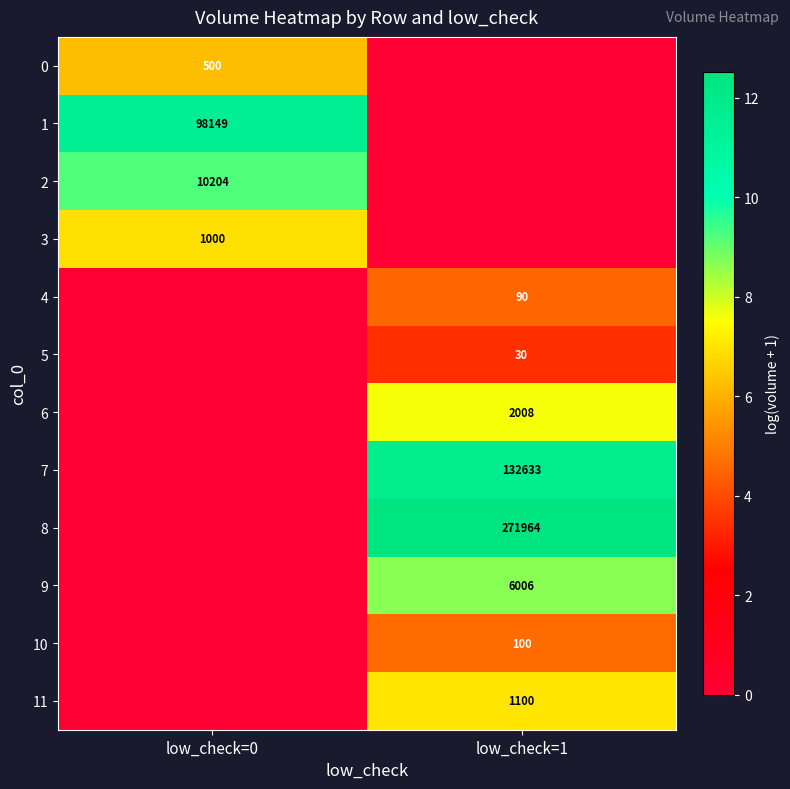

The value of 11 at low_check=1 is 1100. True or false?

True